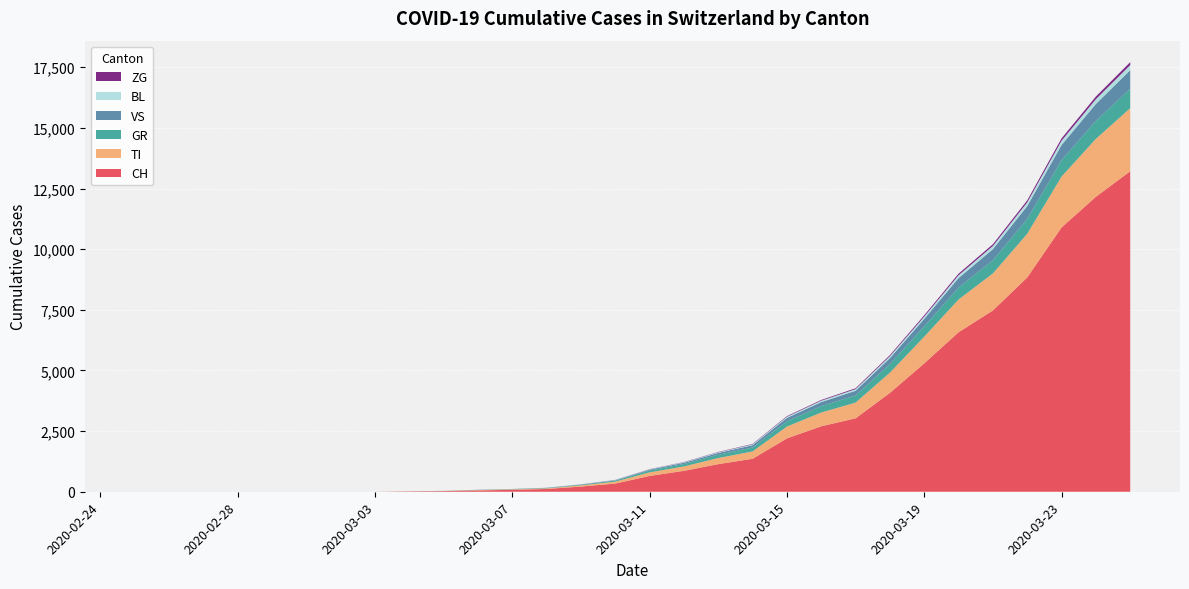

What is the maximum value for CH?

13213